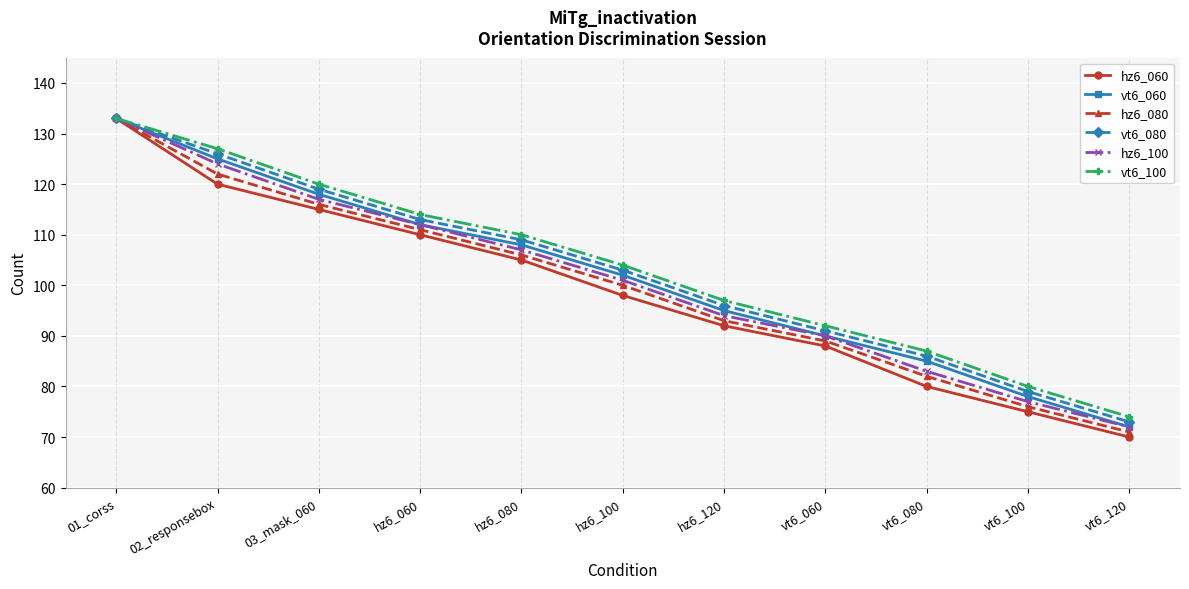

Which category has the lowest value in the hz6_100 series?

vt6_120